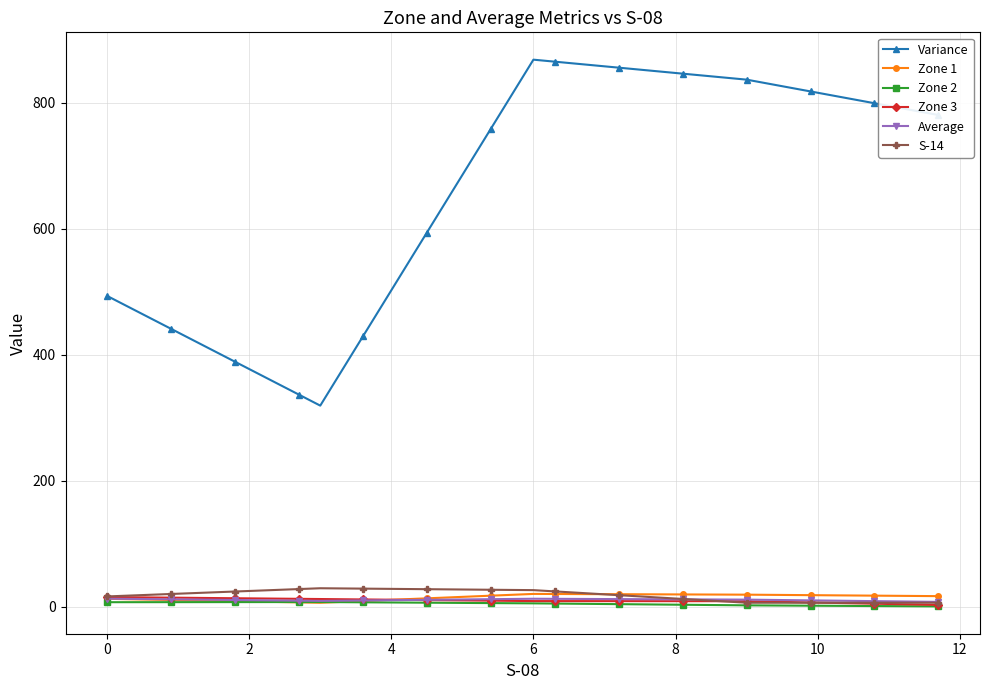

True or false: Variance and Zone 1 intersect in this chart.

False